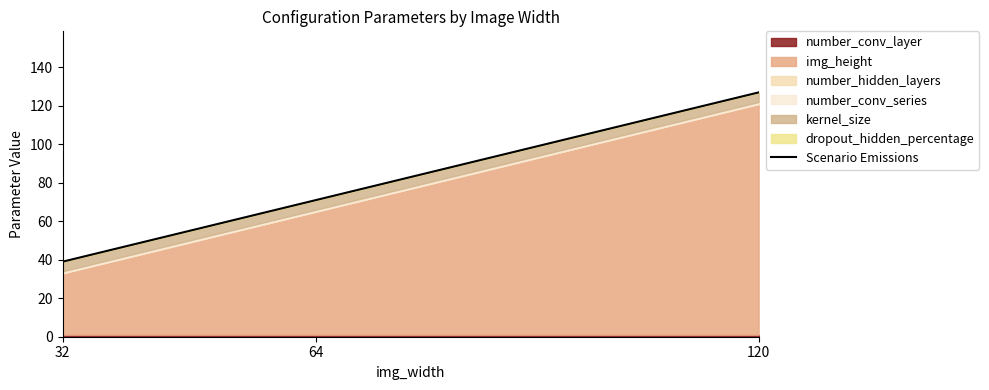

Reading left to right, extract all data points from this chart.

39	71	127